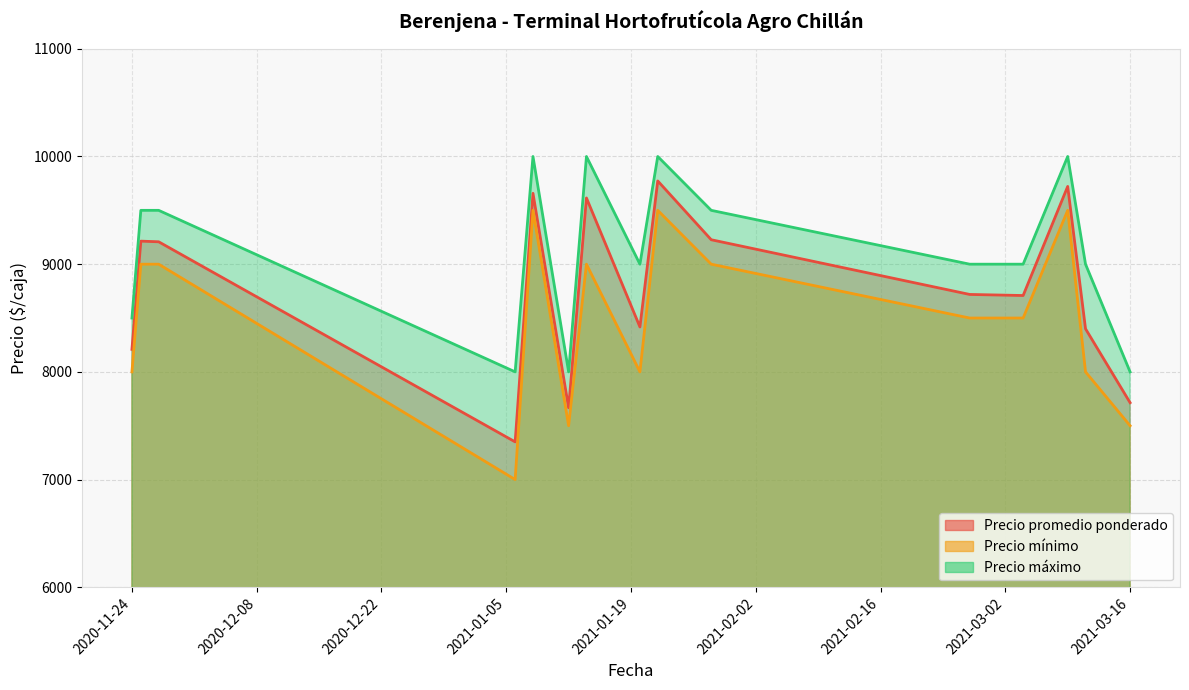

Where is the first local maximum for Precio promedio ponderado?

2020-11-25